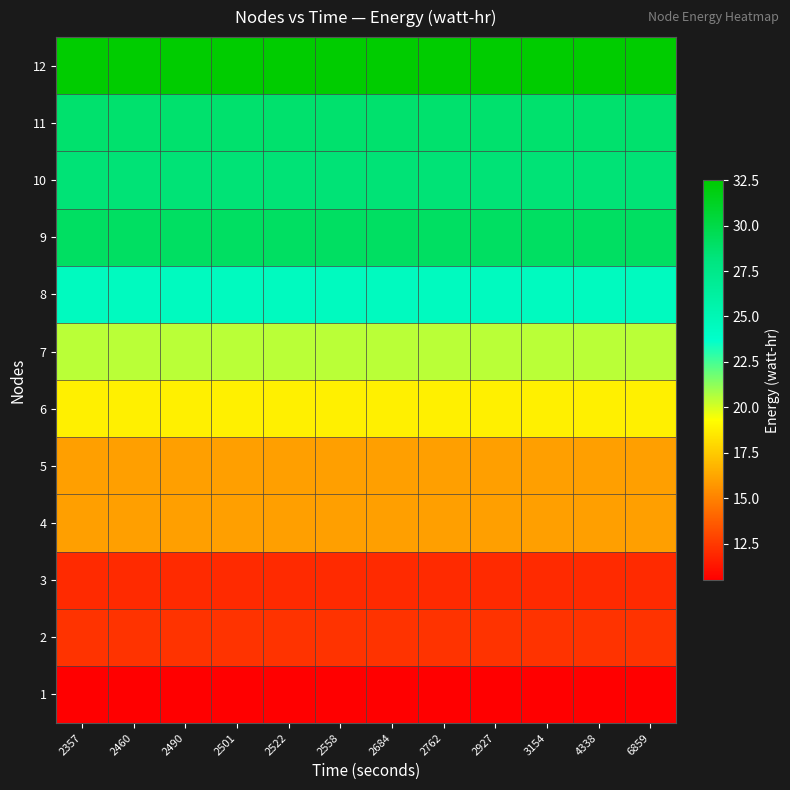

At which category does the chart reach its minimum across all series?

2357